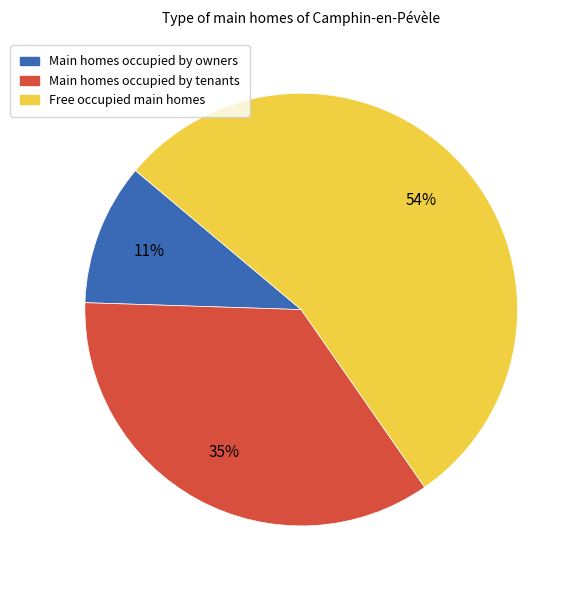

How many segments does this pie chart have?

3